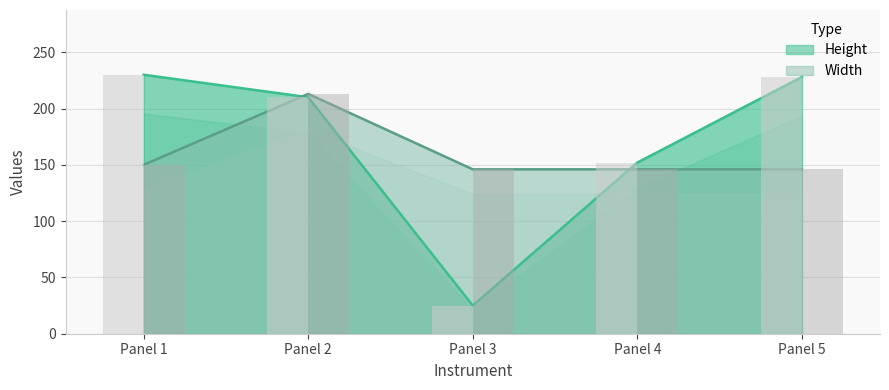

The value of Height at Panel 5 is 228. True or false?

True